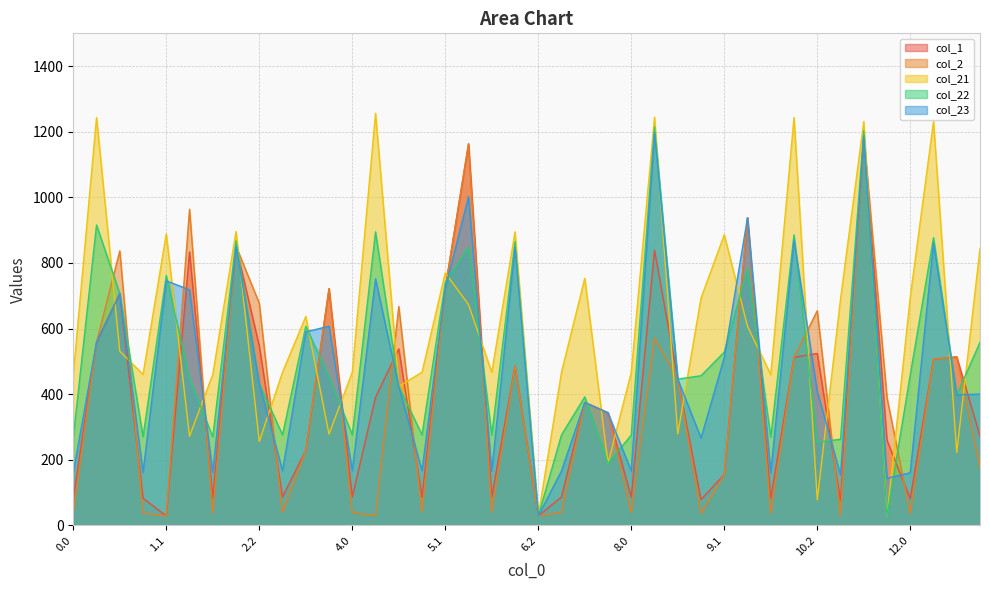

In col_1, how many points are higher than both neighbors (excluding endpoints)?

13